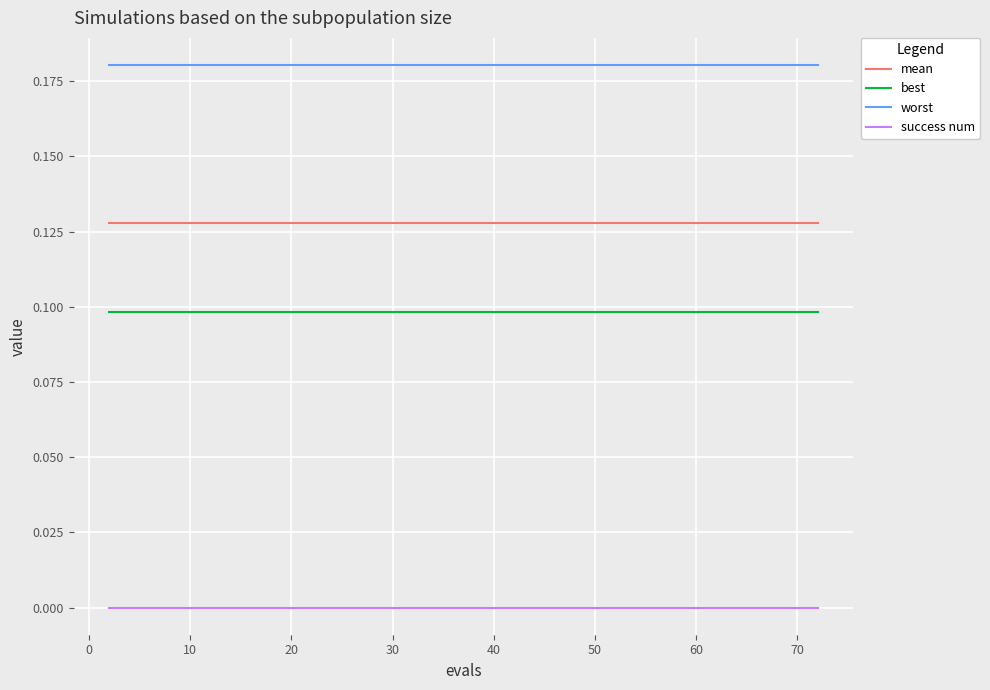

Is this an area chart (filled region under the line)?

No